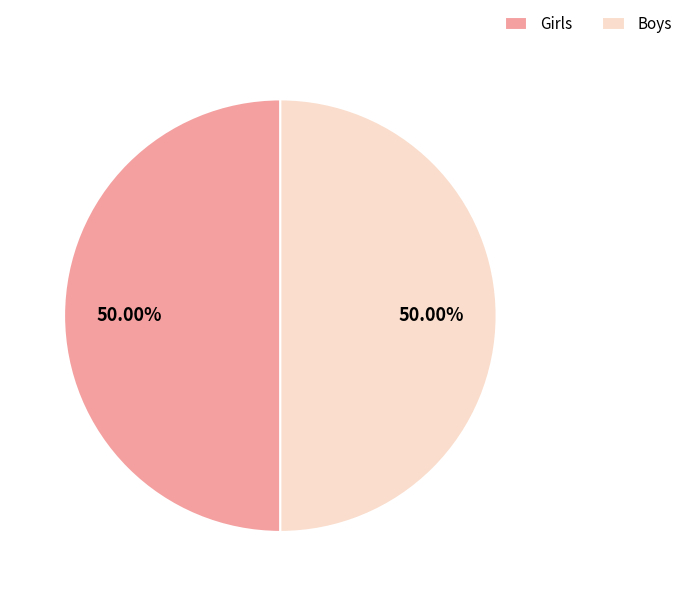

Is the sum of Boys and Girls greater than half?

Yes